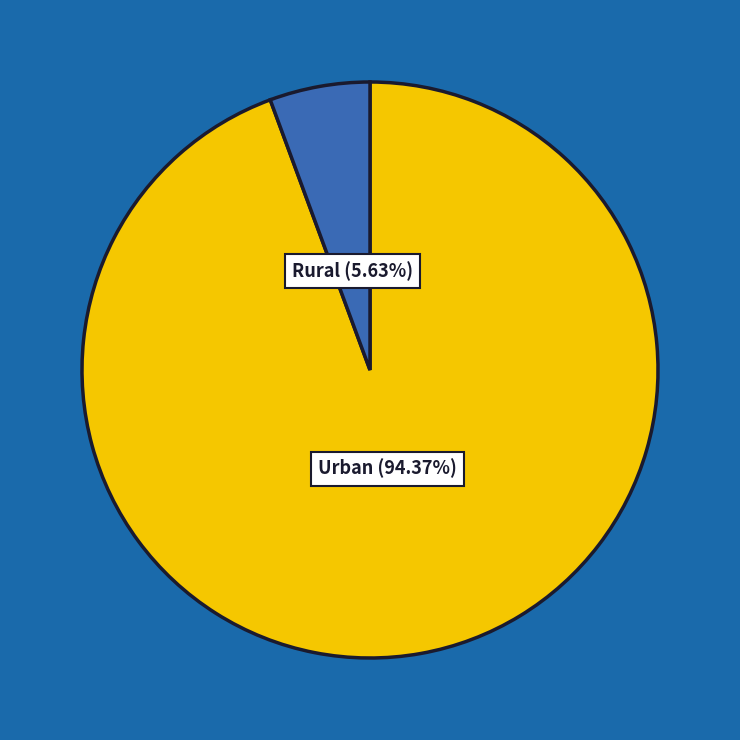

Between Urban and Rural, which is larger?

Urban